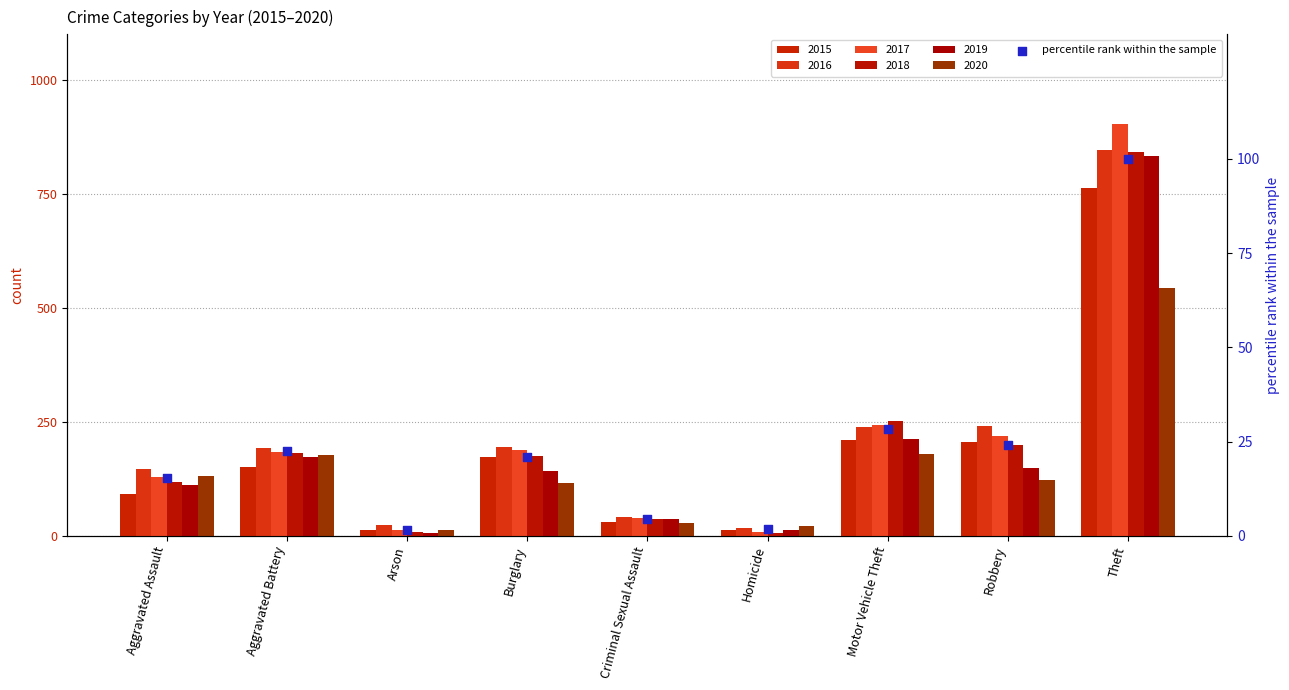

What is the change in value from Homicide to Theft?

+98.3